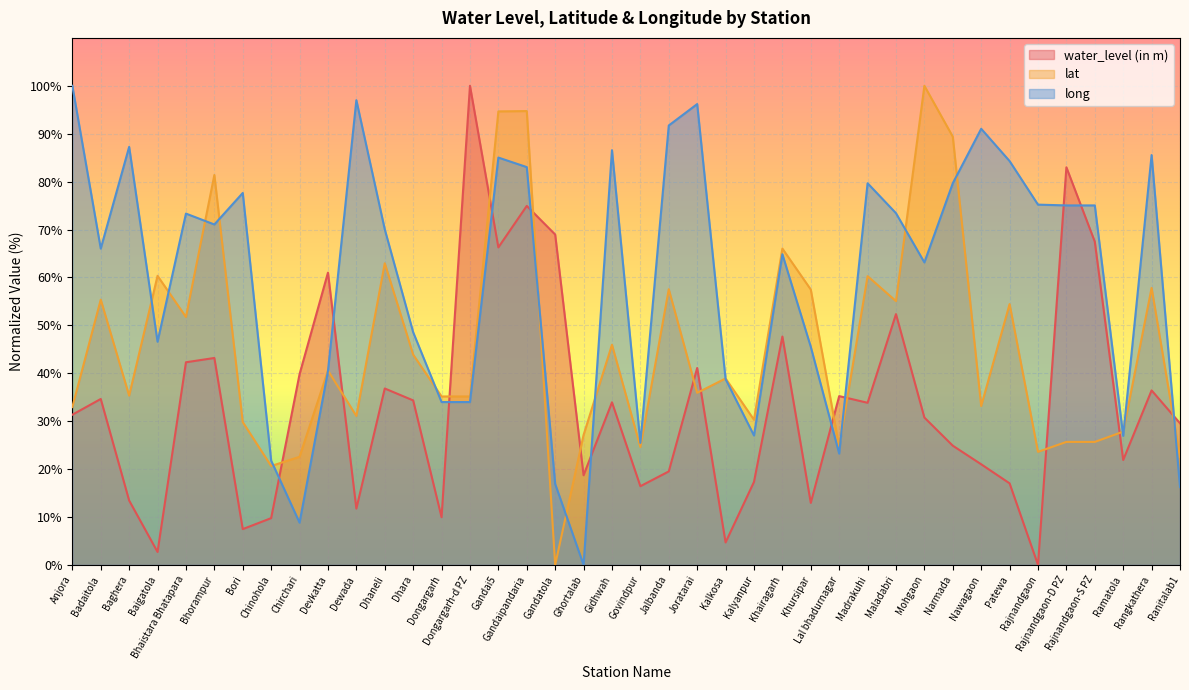

True or false: lat has a value of 24.6 at Lal bhadurnagar.

True